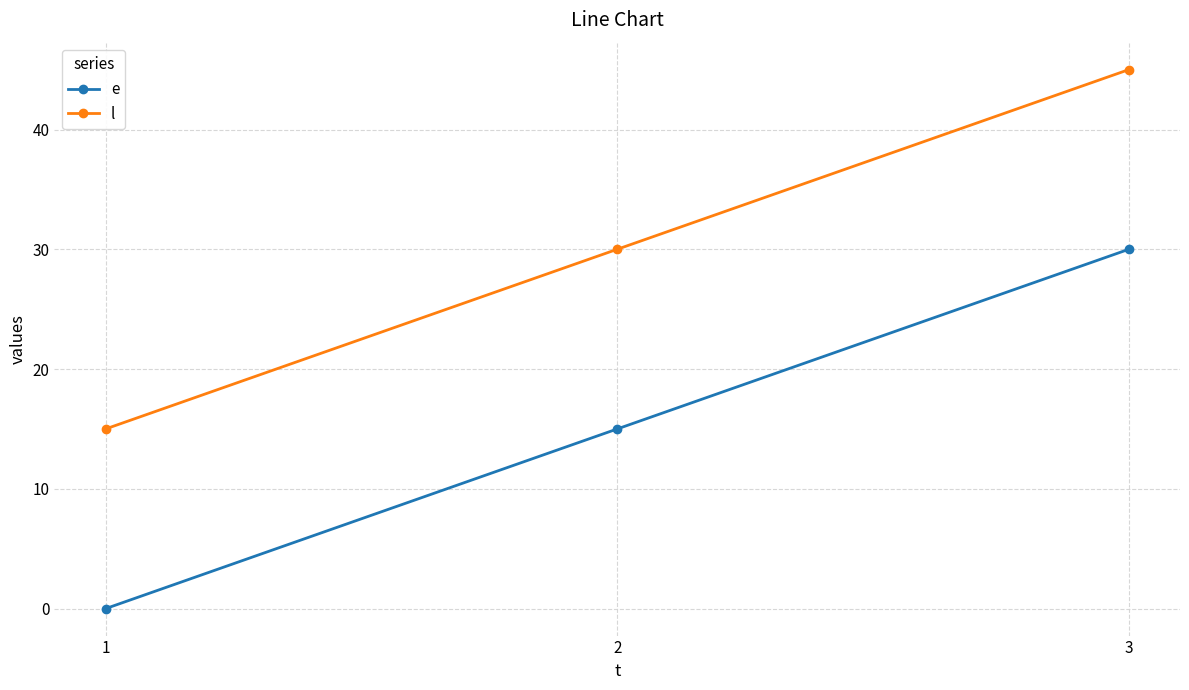

How many data points in l are less than 30?

1